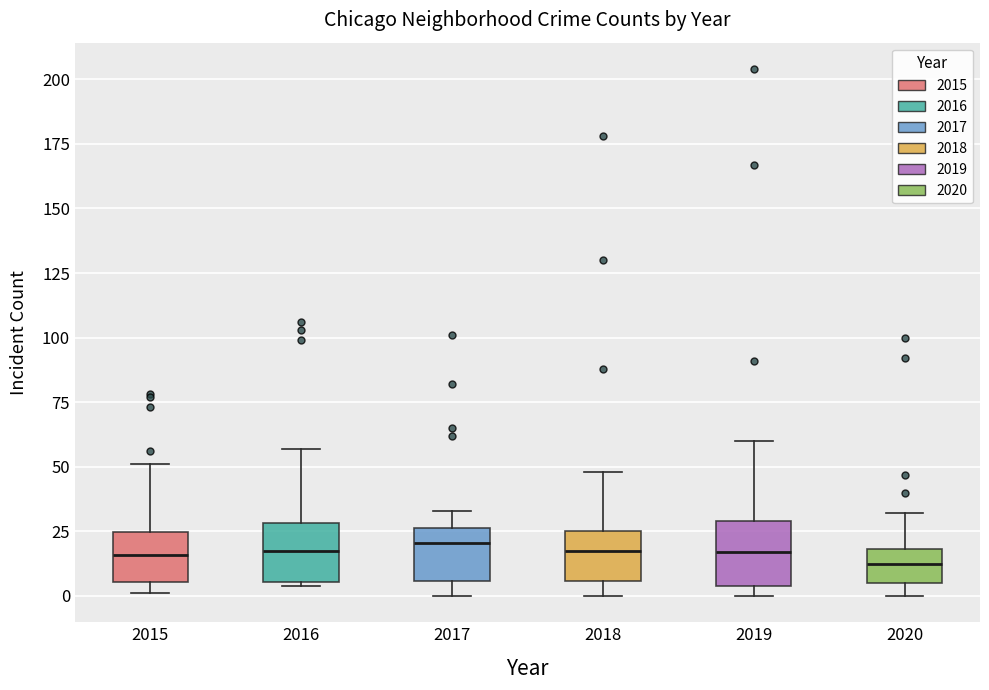

Where does the median line of the box at x = 2015 sit on the y-axis? The values are not printed on the chart, so give them approximately, as read against the axis.

15